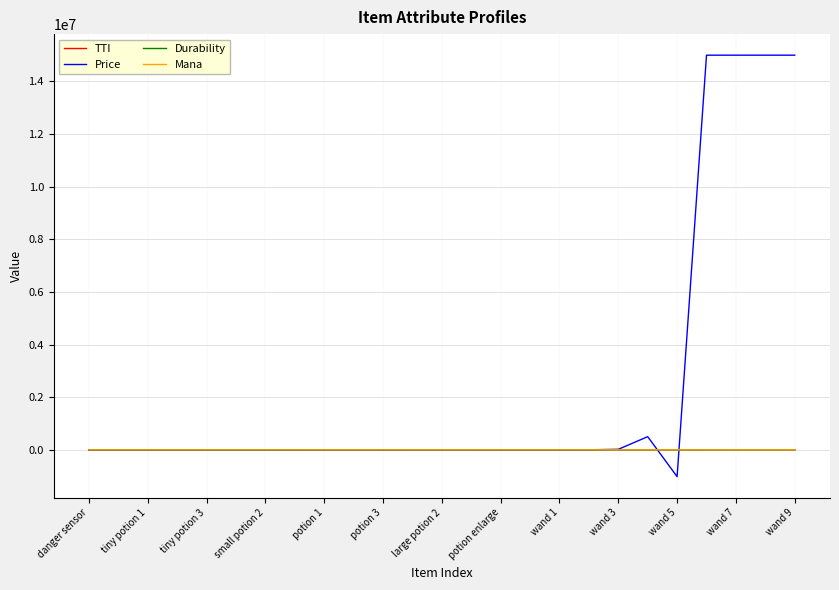

What is the highest value of the Mana series?

212